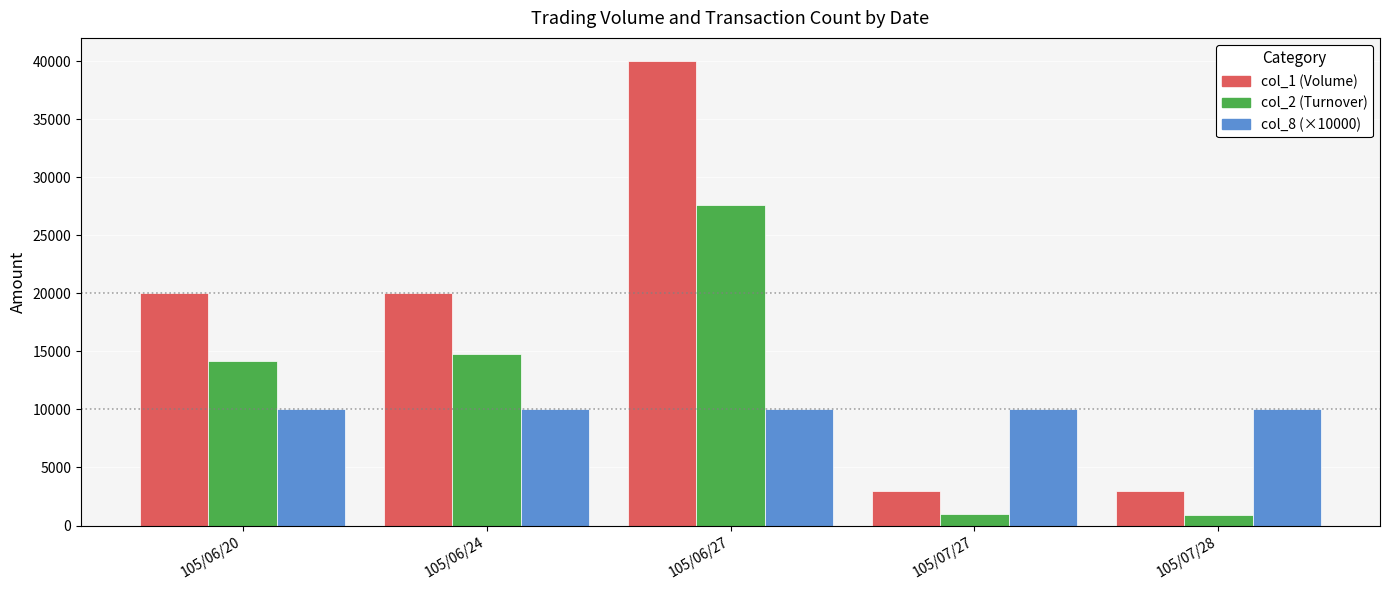

What is the label of the 1st bar from the right?

105/07/28